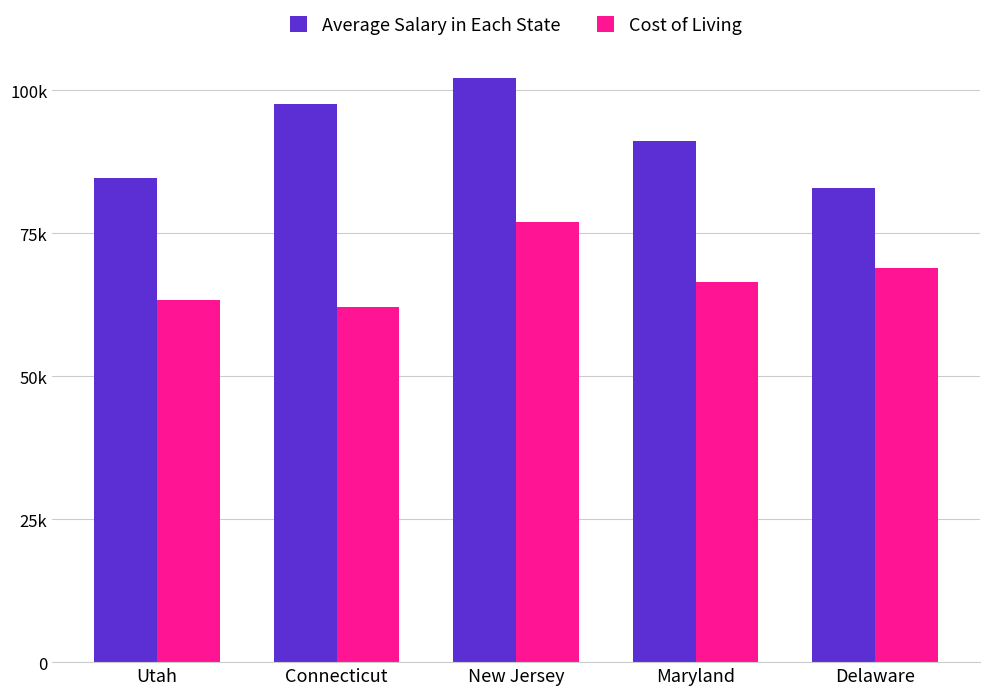

The value of Average Salary in Each State at Delaware is 52525.5. True or false?

False